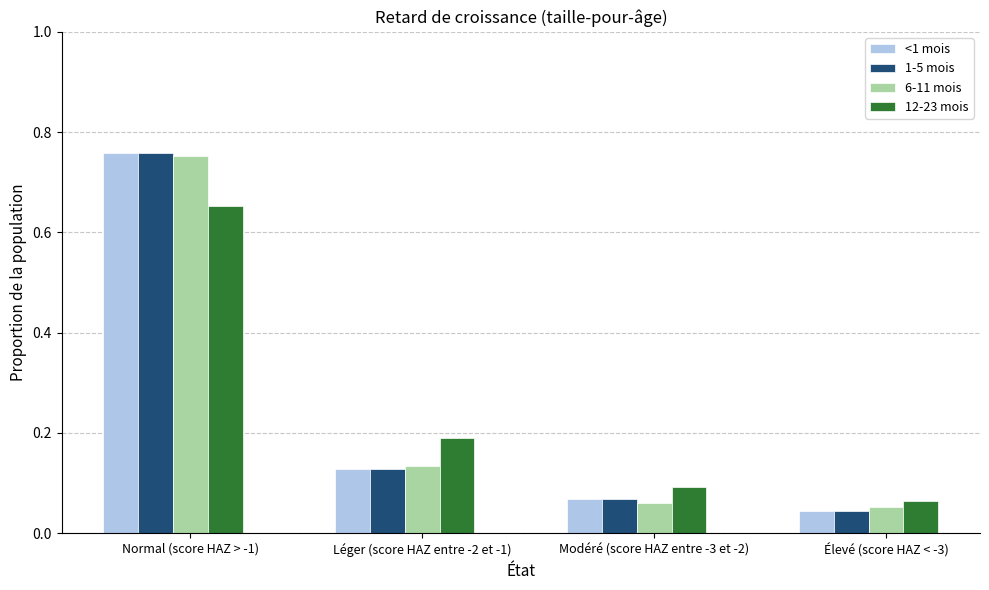

Between Léger (score HAZ entre -2 et -1) and Modéré (score HAZ entre -3 et -2), which series saw the biggest shift?

12-23 mois